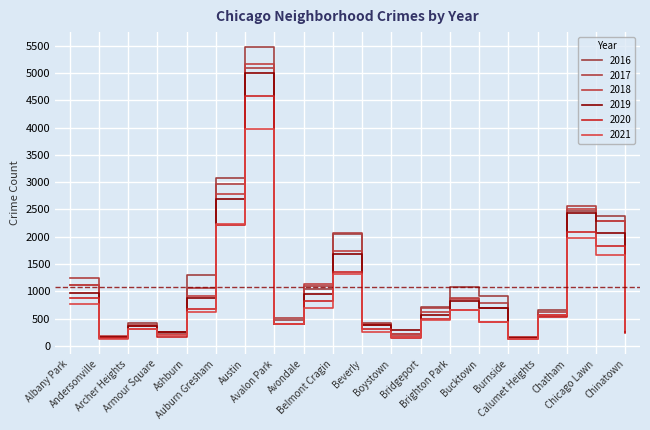

Where is 2016 nearest to the value 2816?

Auburn Gresham